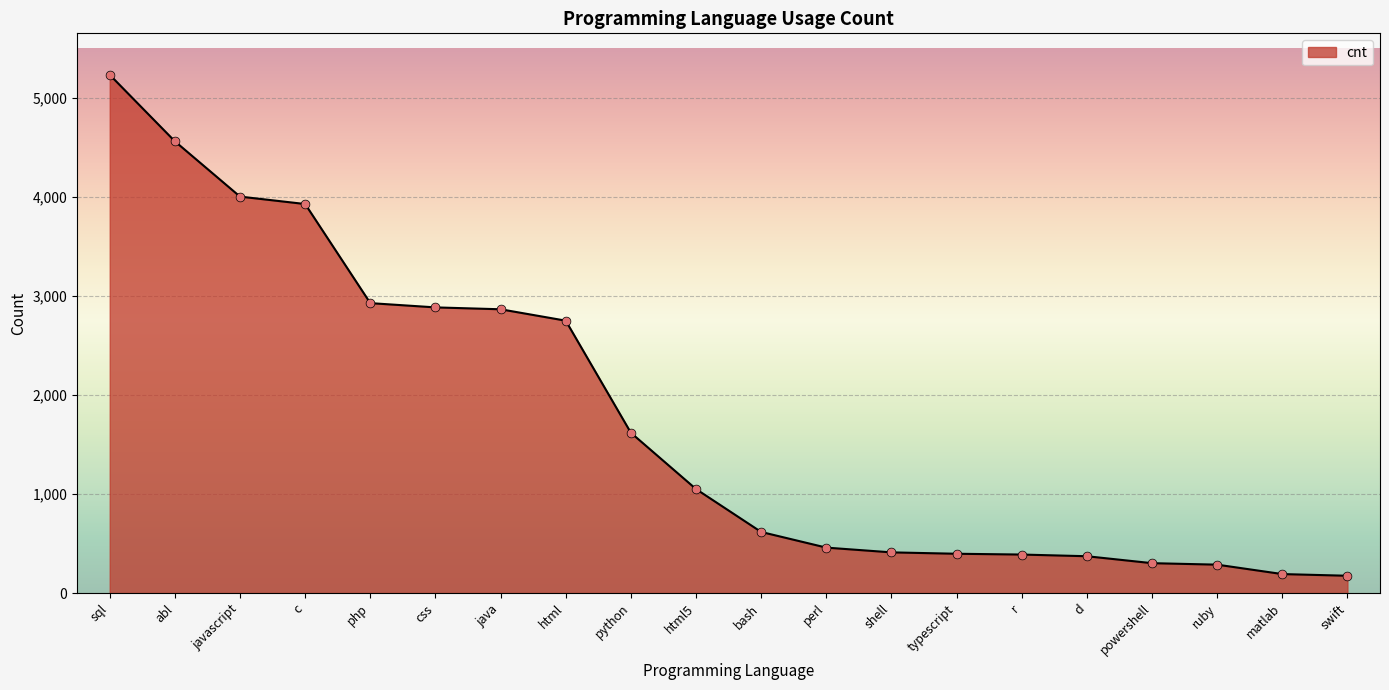

What is the ratio of the value at php to the value at c?

0.7